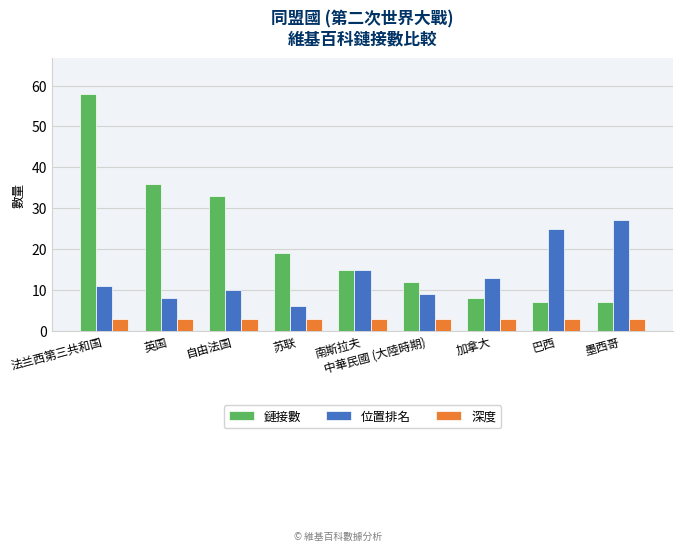

Does the chart contain any negative values?

No